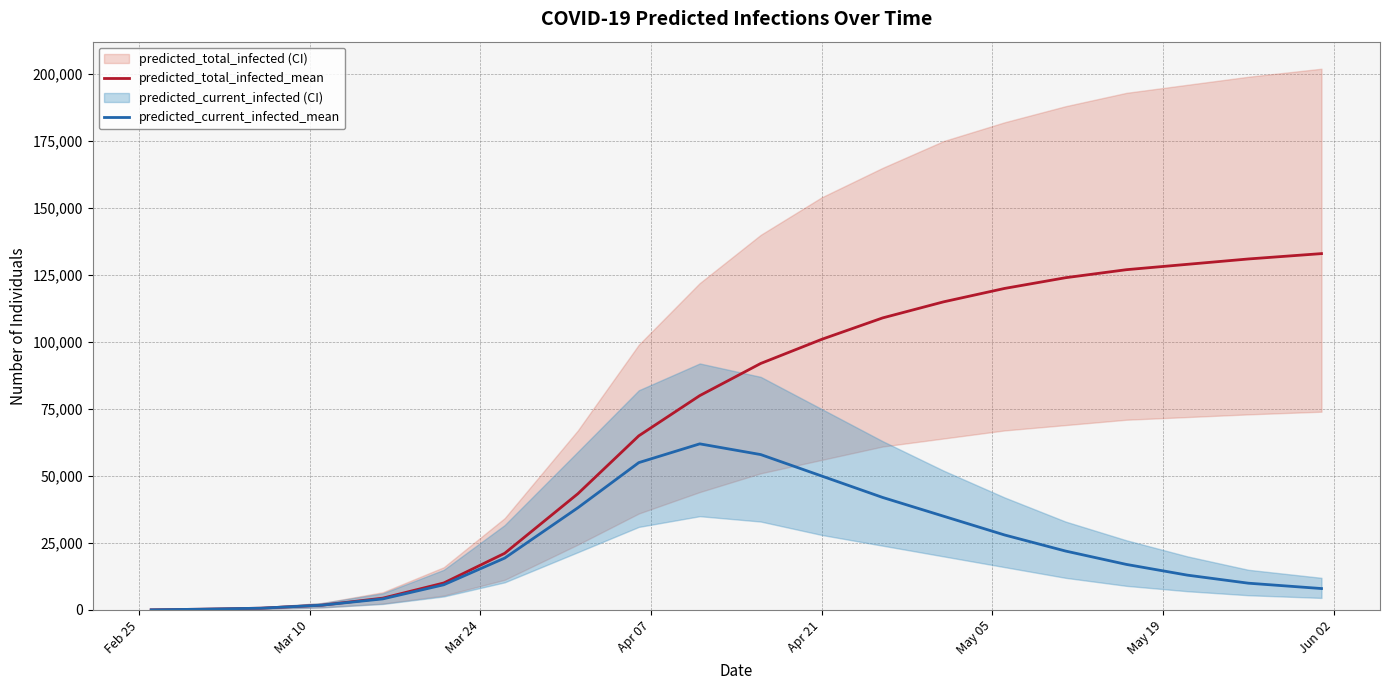

What is the maximum value for predicted_total_infected_mean?

133000